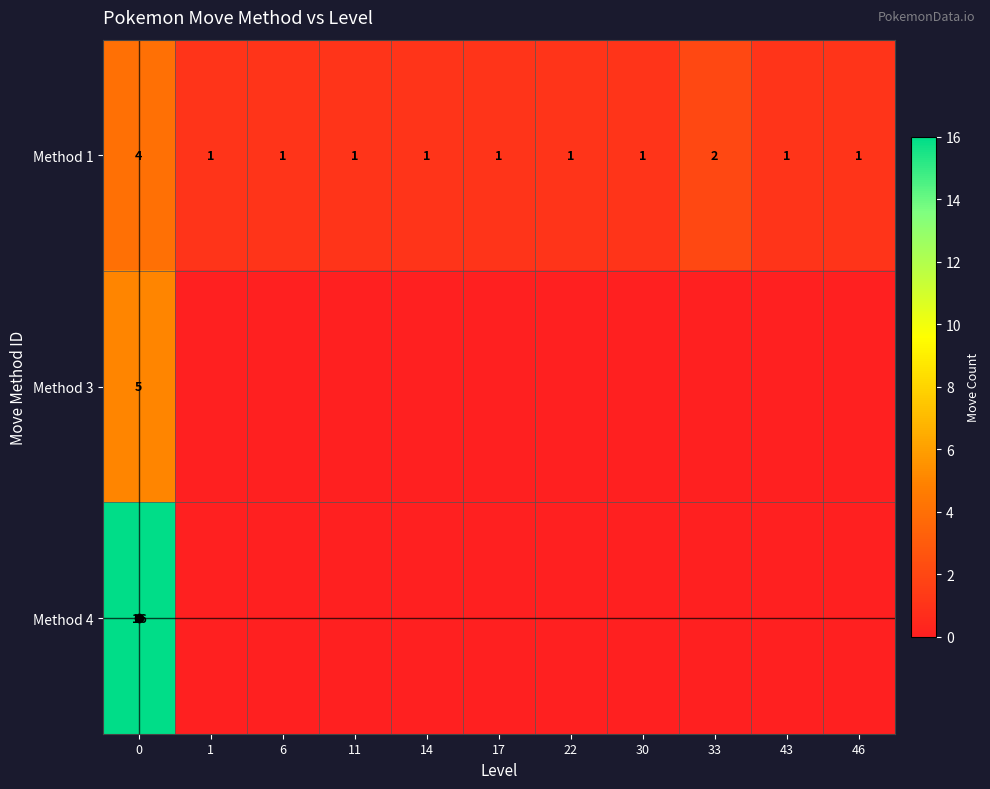

Which series has the widest spread of values?

Method 4